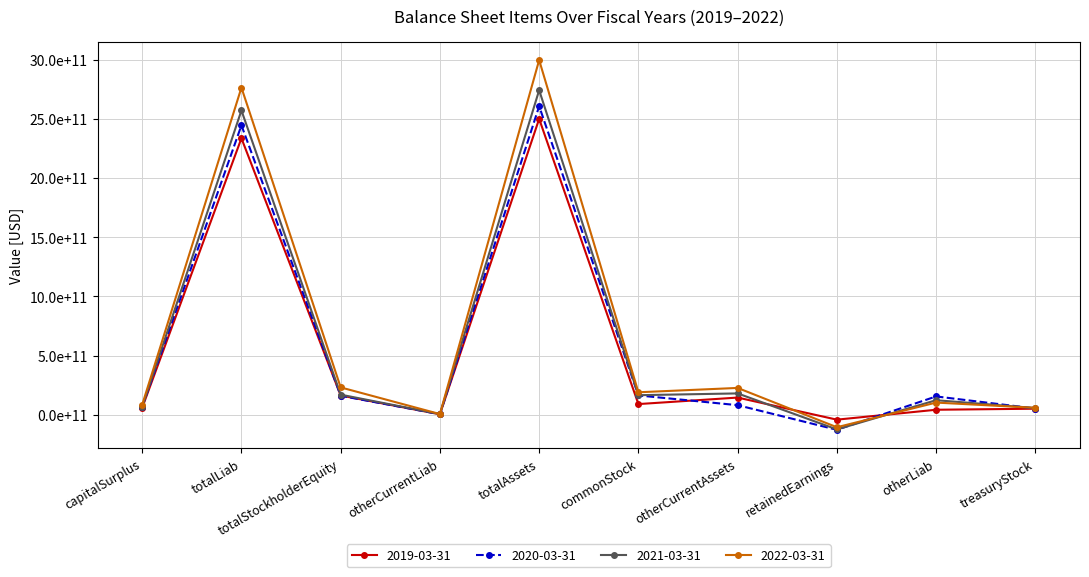

Is this an area chart (filled region under the line)?

No